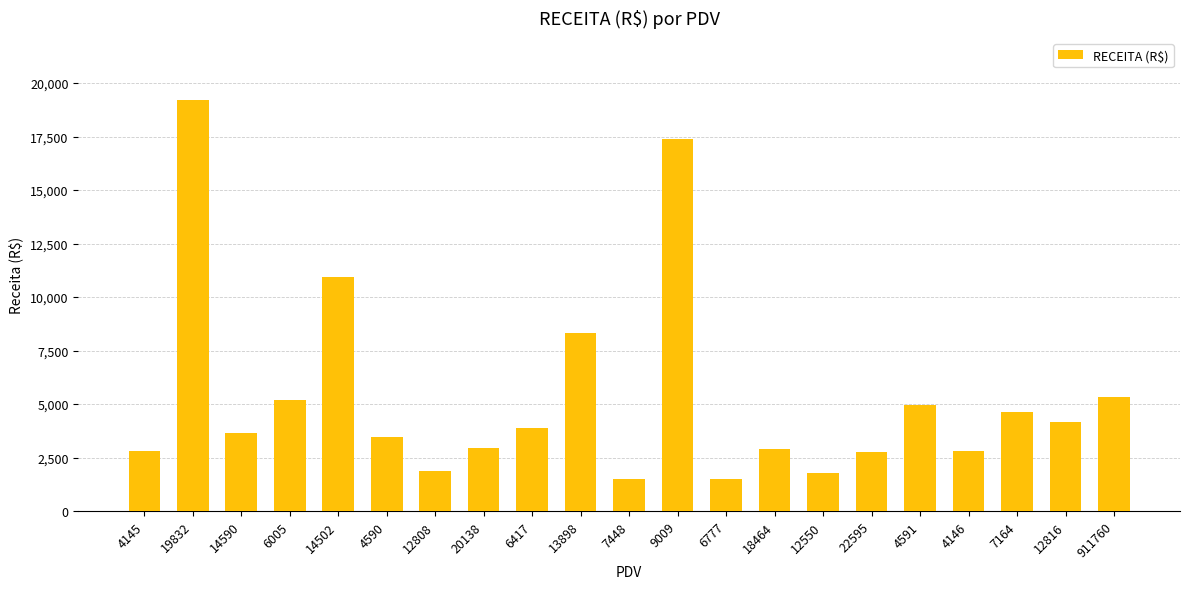

True or false: the data shows 33626.3 at 19832.

False